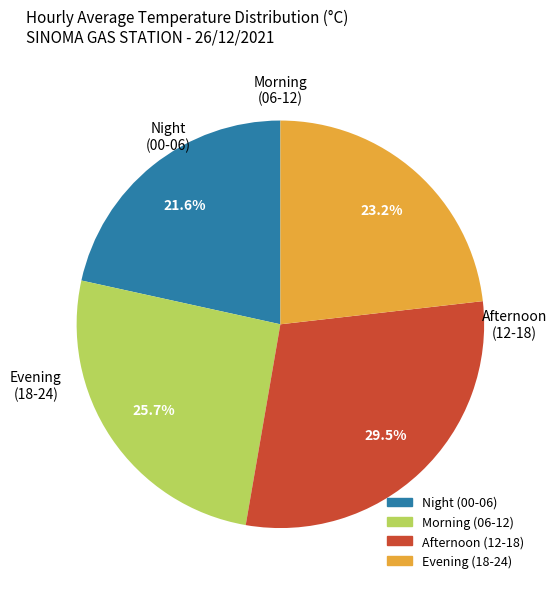

Is there any slice that represents more than half of the pie?

No